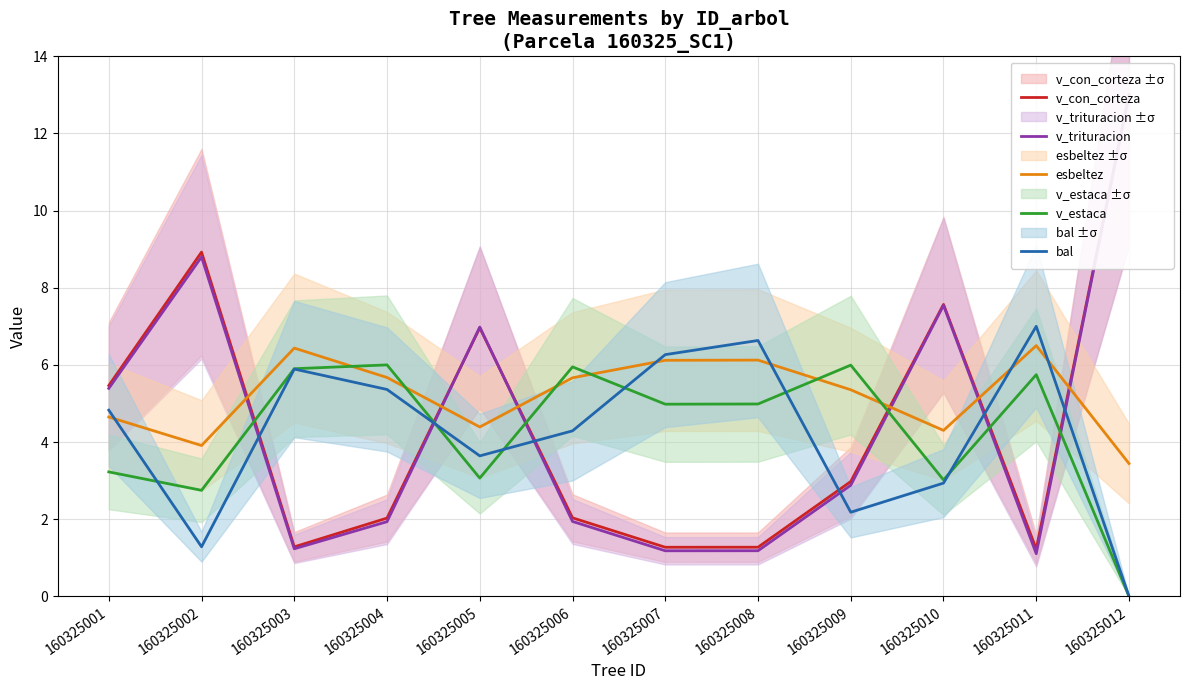

What is the sum of the esbeltez values at 160325002 and 160325003?

10.3